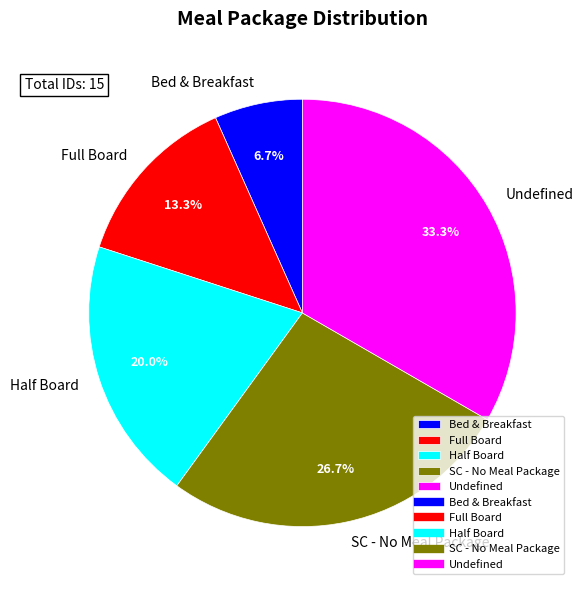

Do Undefined and Bed & Breakfast together represent more than half of the pie?

No